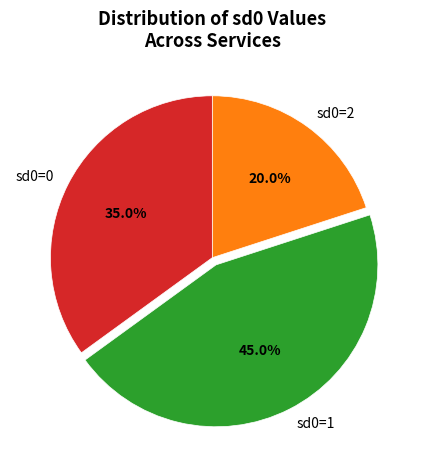

What is the largest slice in the pie chart?

sd0=1